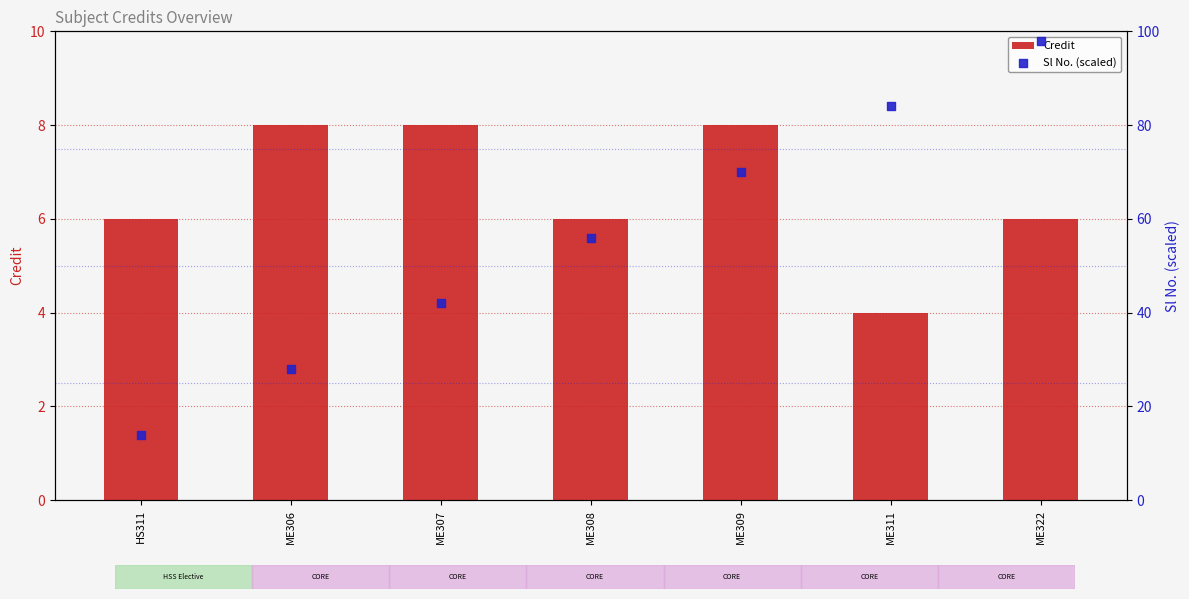

Which series contains the lowest Y value?

Credit